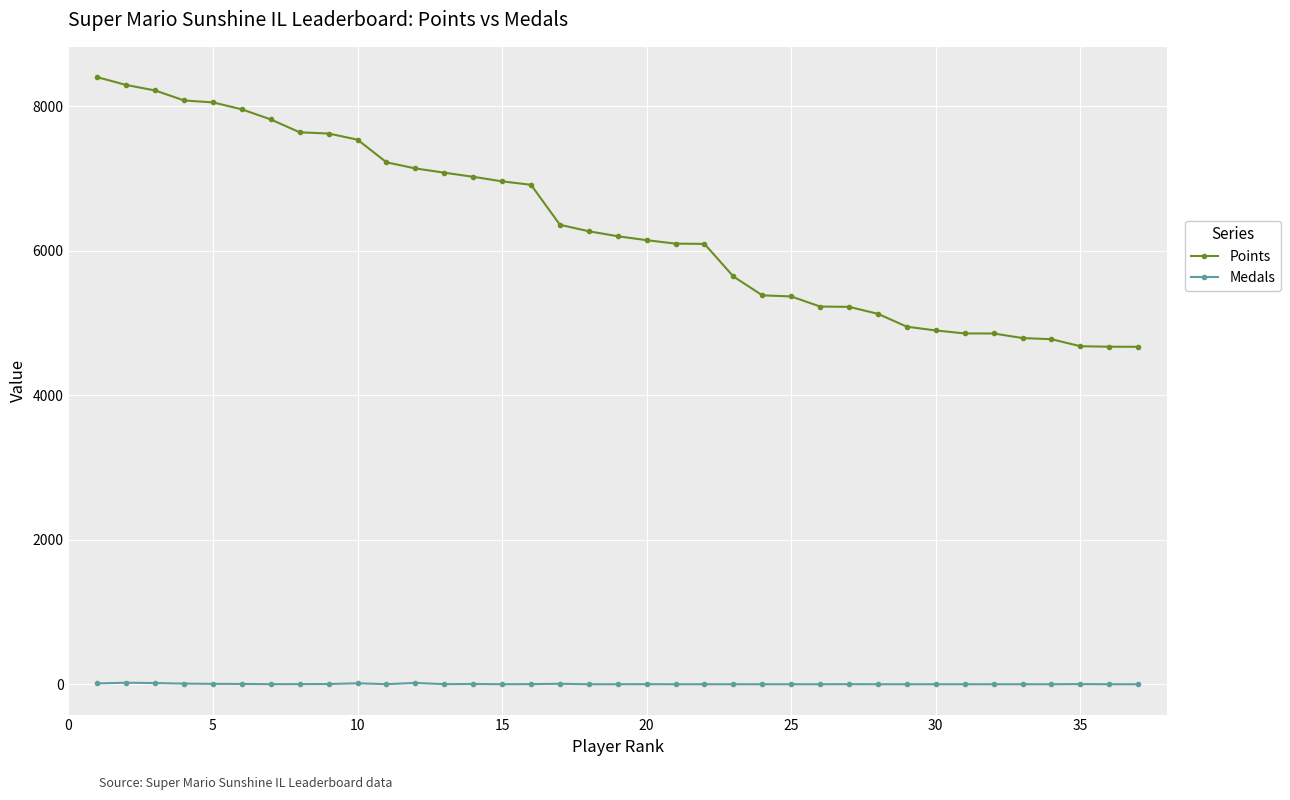

What is the maximum value shown in the chart?

8403